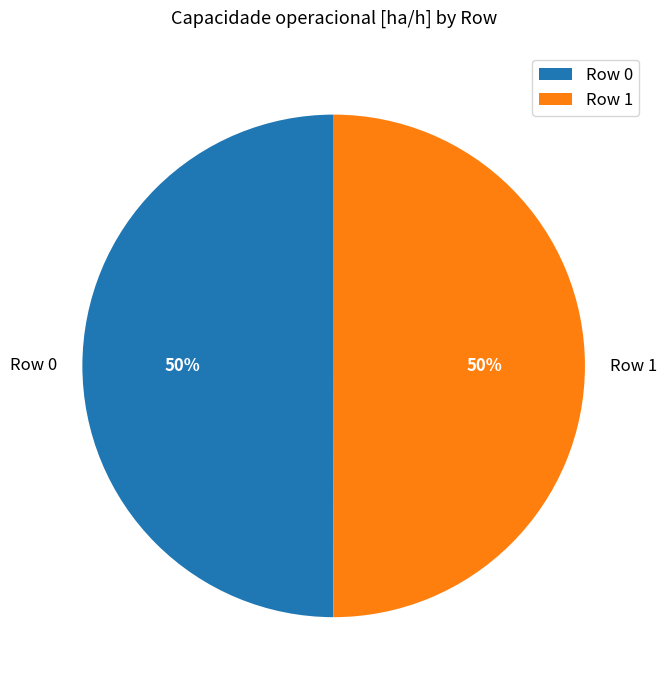

How many segments does this pie chart have?

2